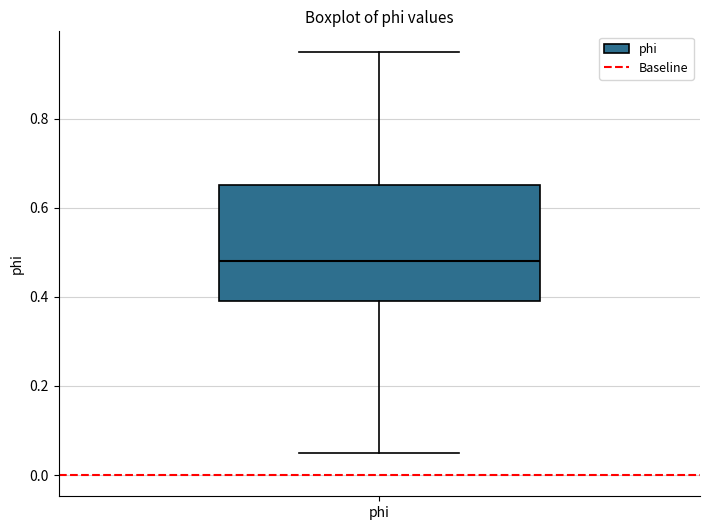

Transcribe this box plot: give where the median line is, the range the box spans, and where the two whiskers end, as read against the y-axis. The values are not printed on the chart, so give them approximately, as read against the axis.

median 0.48, box 0.38 to 0.66, whiskers 0.04 to 0.94